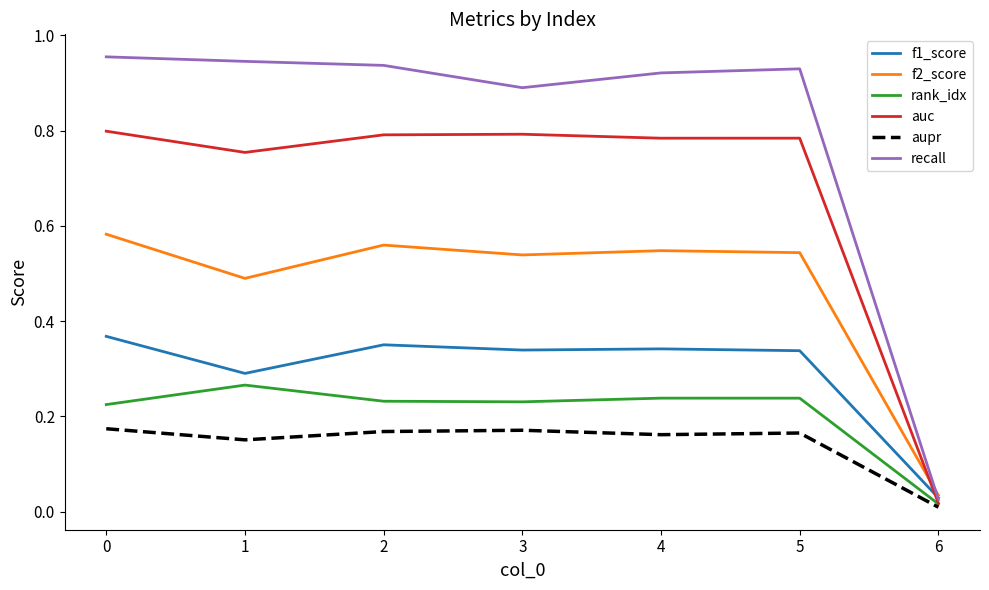

The value of f1_score at 4 is 0.3. True or false?

True